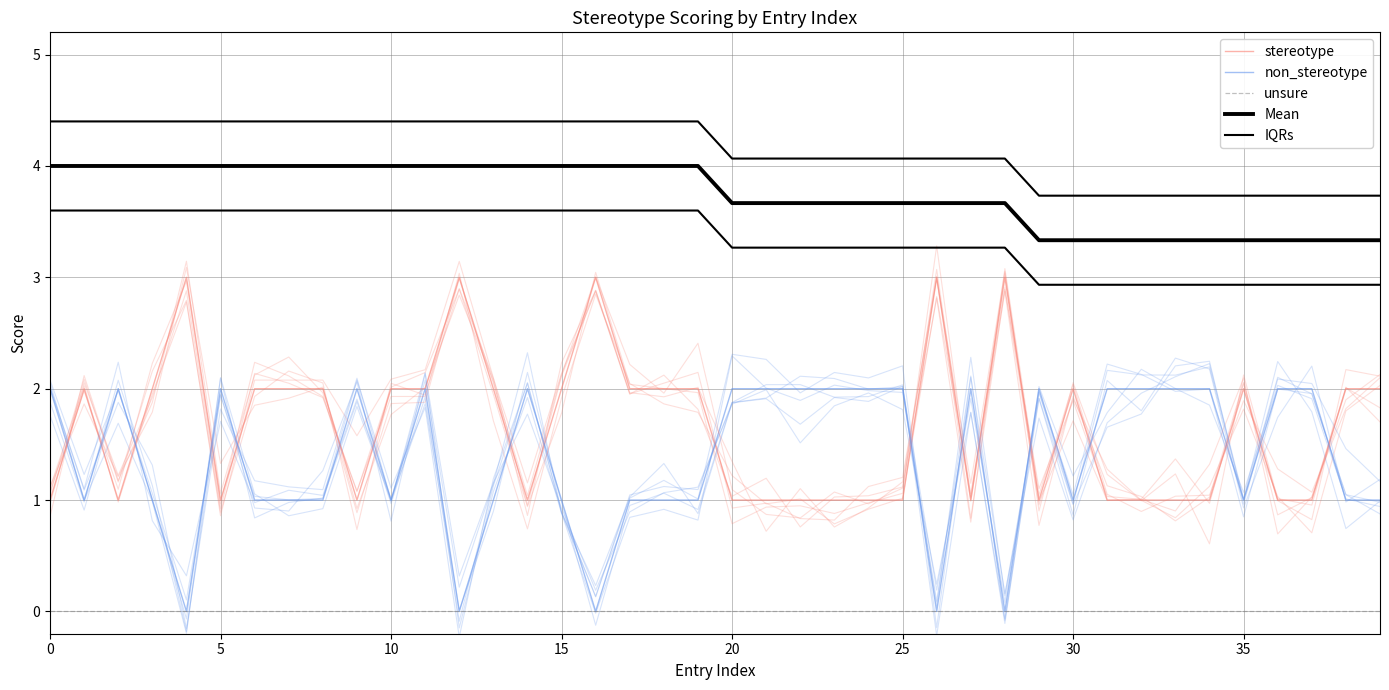

At which category is the sum across all series the highest?

11